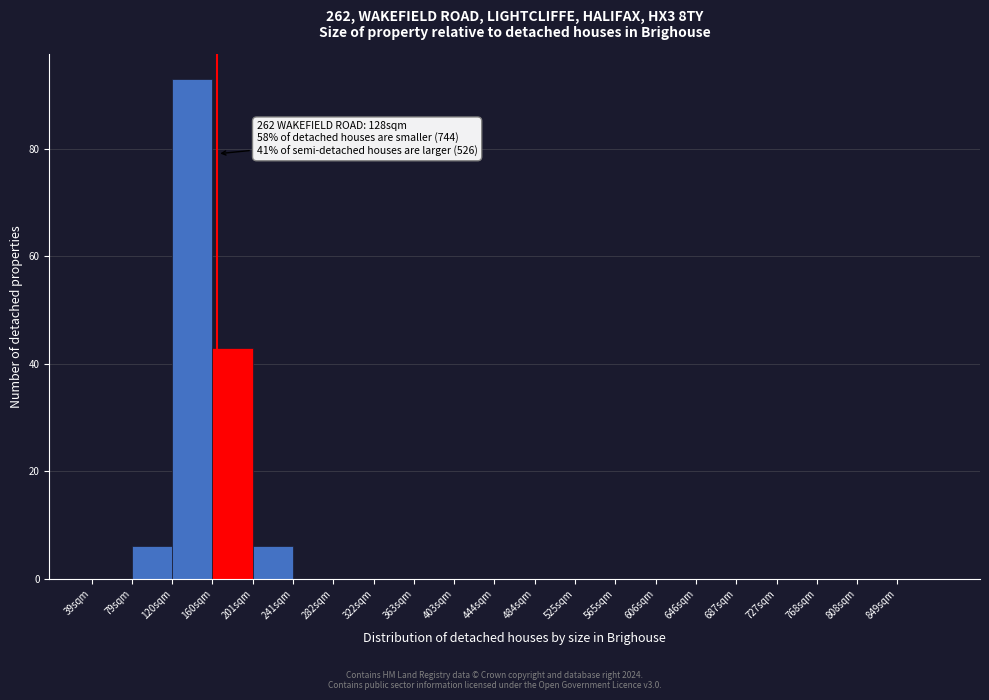

Reading left to right, extract all data points from this chart.

39sqm=0	79sqm=6	120sqm=93	160sqm=43	201sqm=6	241sqm=0	282sqm=0	322sqm=0	363sqm=0	403sqm=0	444sqm=0	484sqm=0	525sqm=0	565sqm=0	606sqm=0	646sqm=0	687sqm=0	727sqm=0	768sqm=0	808sqm=0	849sqm=0